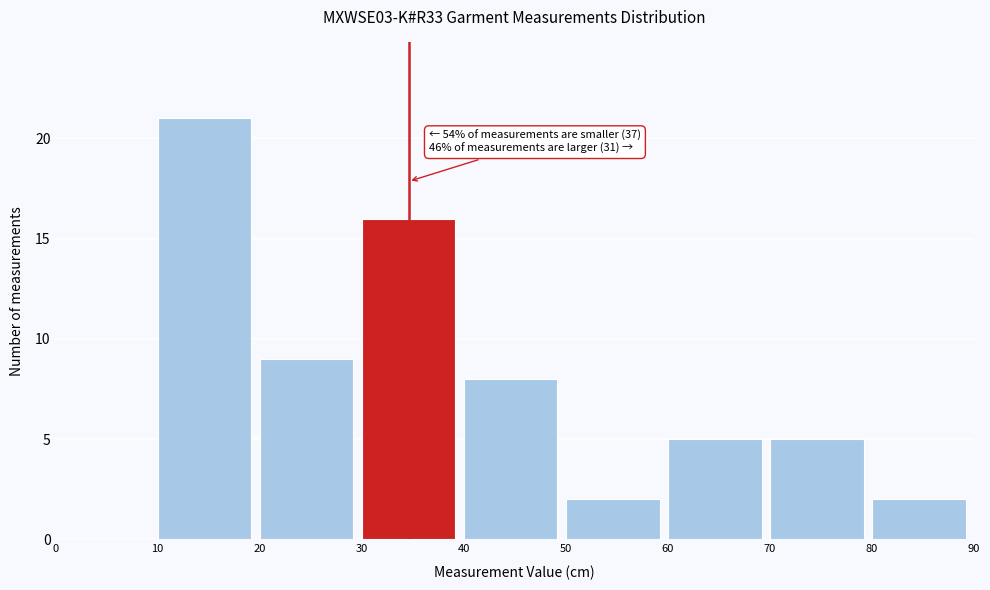

Over which range of the x-axis is the bar tallest?

10 to 20